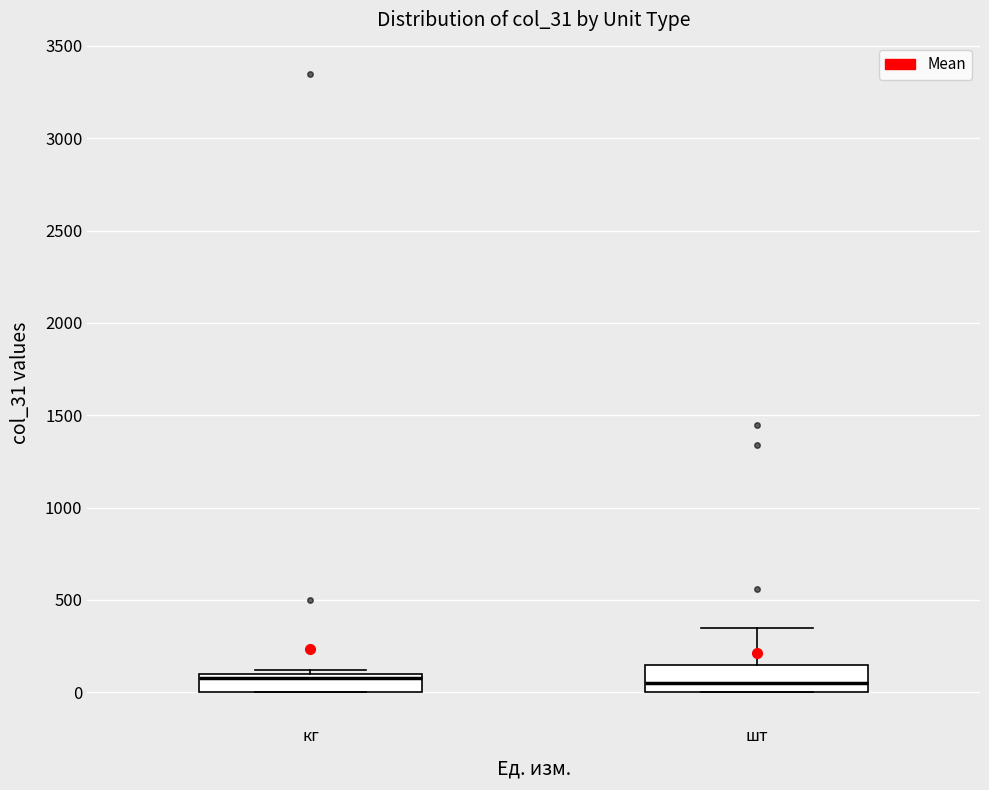

Reading left to right, read every box against the y-axis: the position of its median line, the range the box covers, and the ends of its whiskers. The values are not printed on the chart, so give them approximately, as read against the axis.

кг: median 100 (just below the box's upper edge), box 0 to 100, whiskers 0 to 100 (just above the box's upper edge)
шт: median 50, box 0 to 150, whiskers 0 to 350